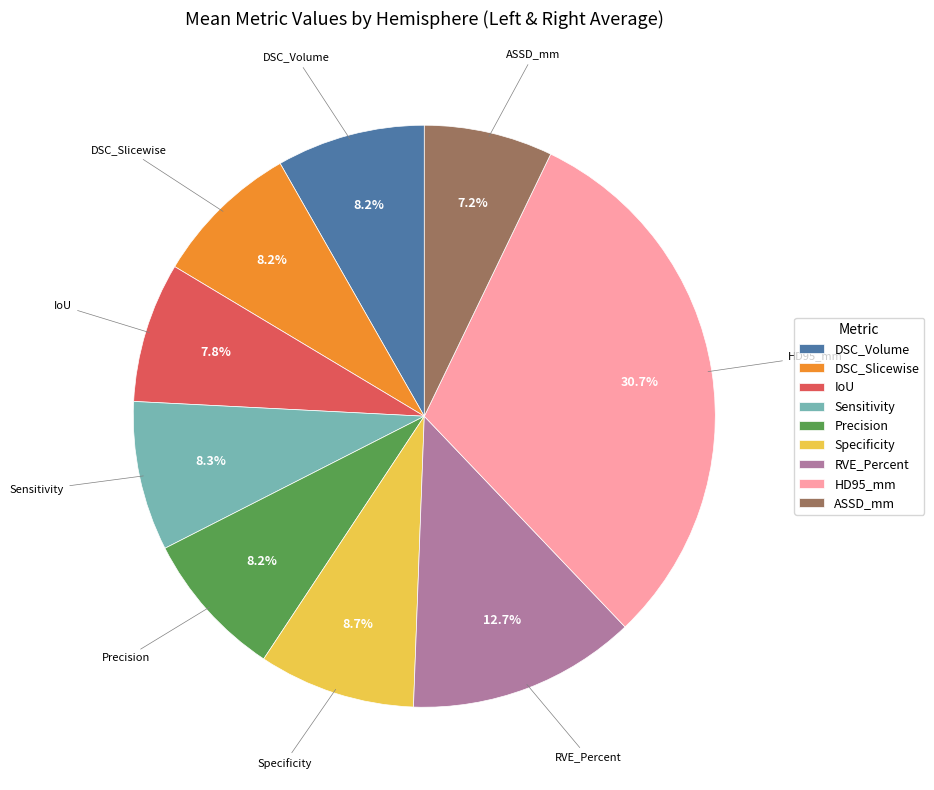

Is there any slice that represents more than half of the pie?

No